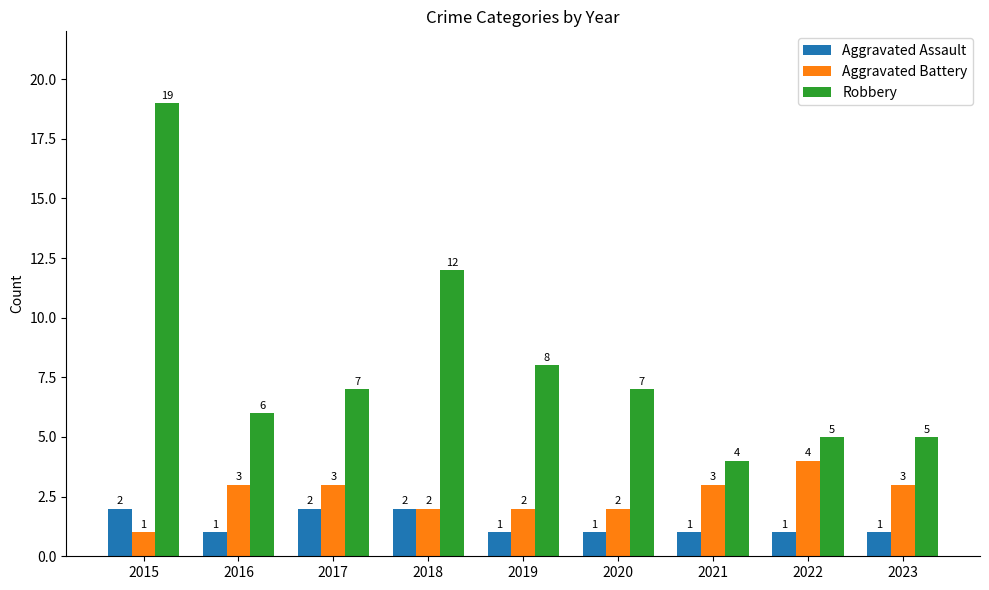

What is the greatest value displayed?

19